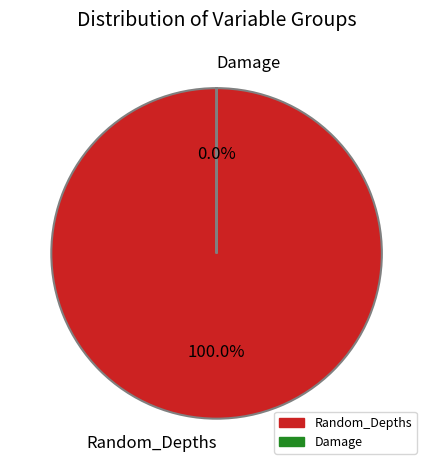

Which slice is the largest?

Random_Depths